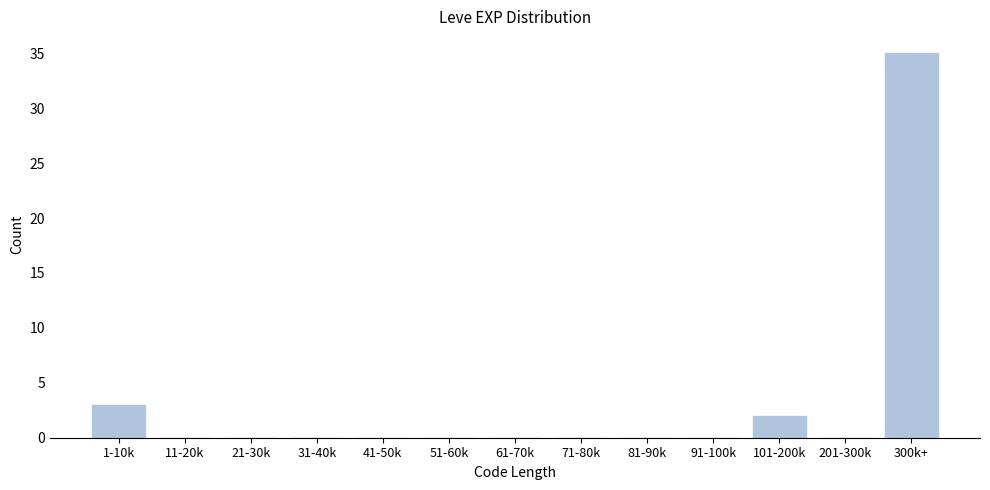

Reading right to left, list all the values displayed in this chart.

300k+=35	201-300k=0	101-200k=2	91-100k=0	81-90k=0	71-80k=0	61-70k=0	51-60k=0	41-50k=0	31-40k=0	21-30k=0	11-20k=0	1-10k=3